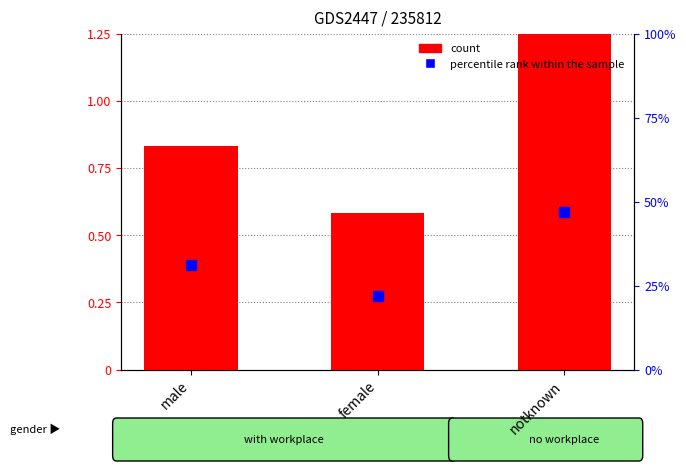

True or false: the data shows 1.3 at male.

False